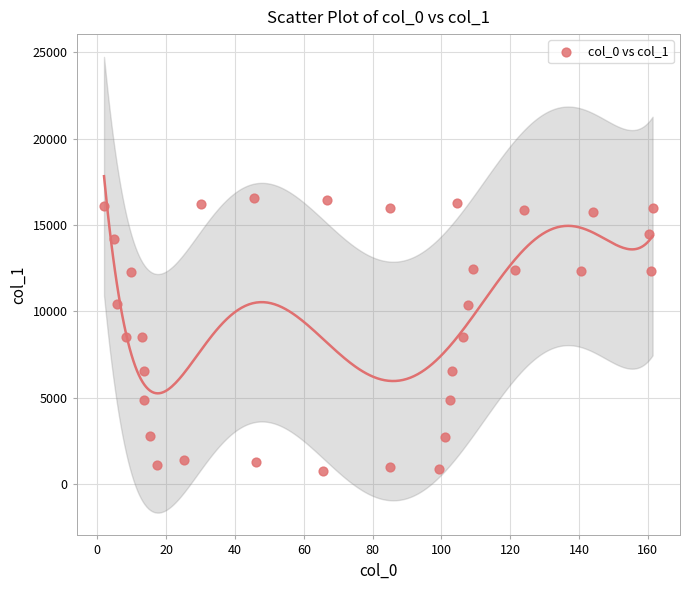

What is the range of Y values (max minus min)?

15779.1